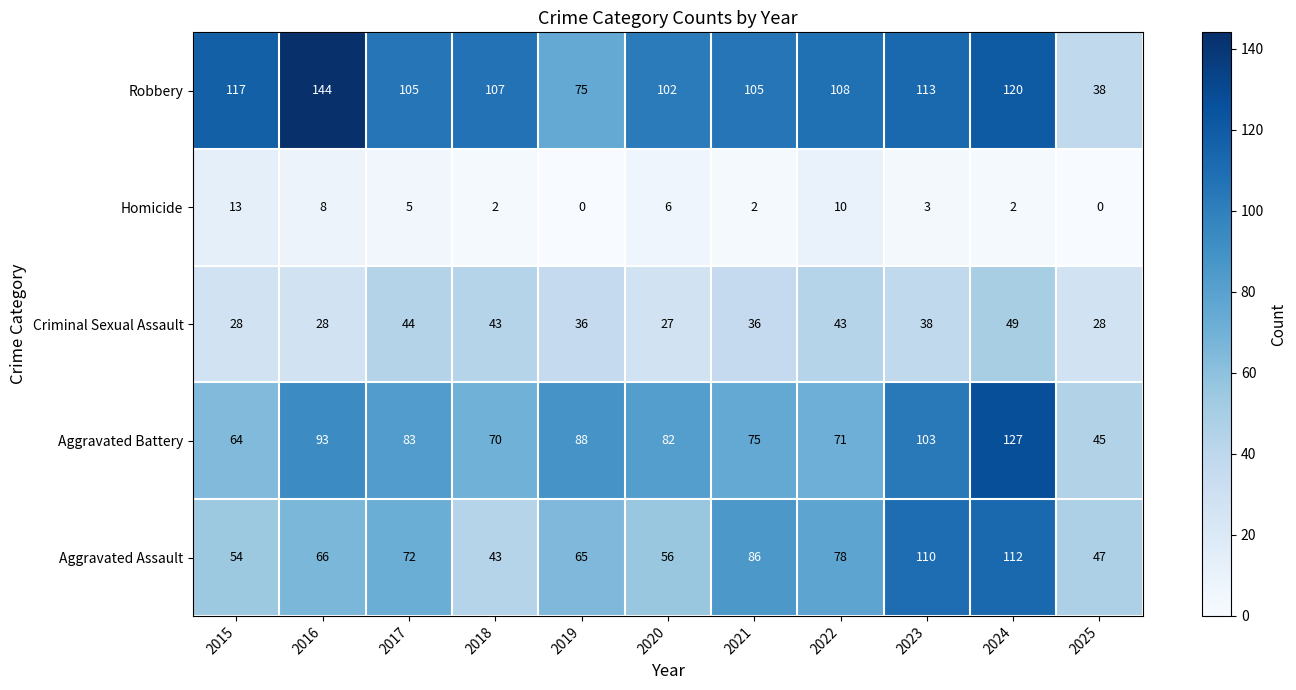

What is the approximate value of Criminal Sexual Assault at 2021?

36